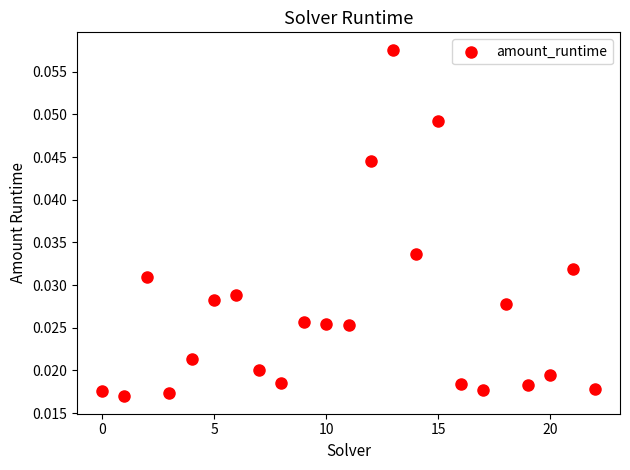

How many points are shown in the scatter plot?

23